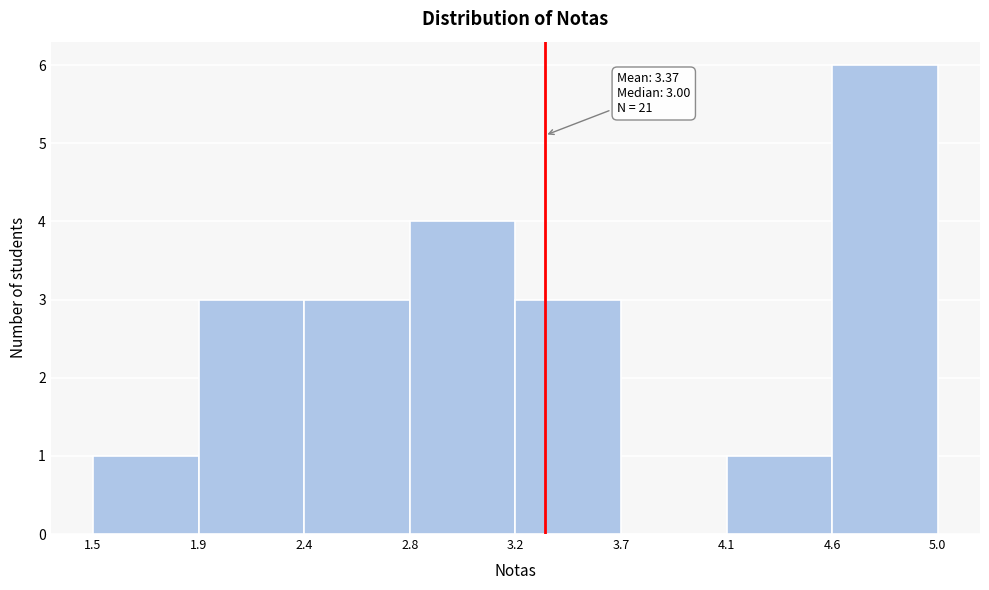

Reading left to right, list all the values displayed in this chart.

1.5=1	1.9=3	2.4=3	2.8=4	3.2=3	3.7=0	4.1=1	4.6=6